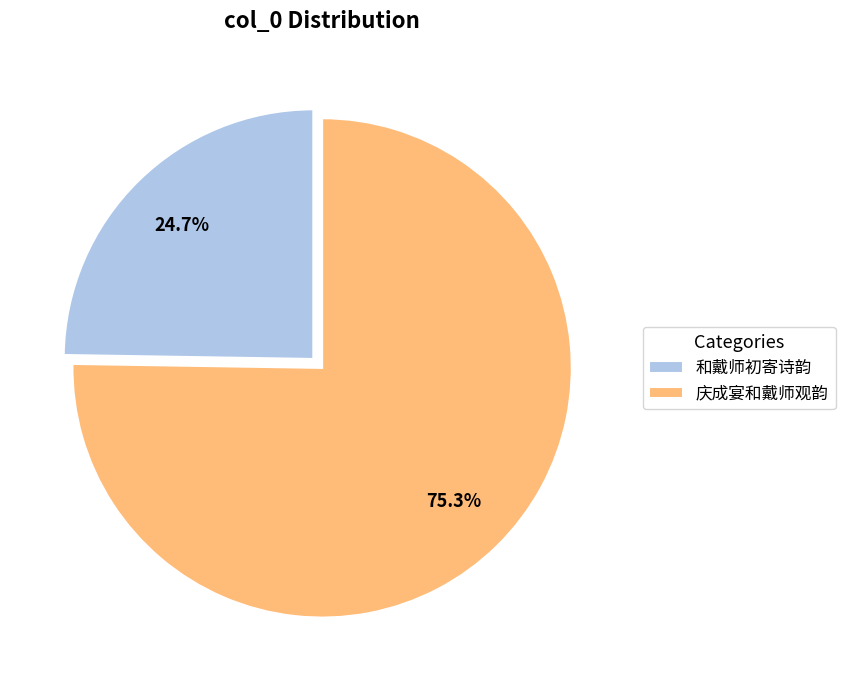

The 和戴师初寄诗韵 slice represents 25% of the pie. True or false?

True